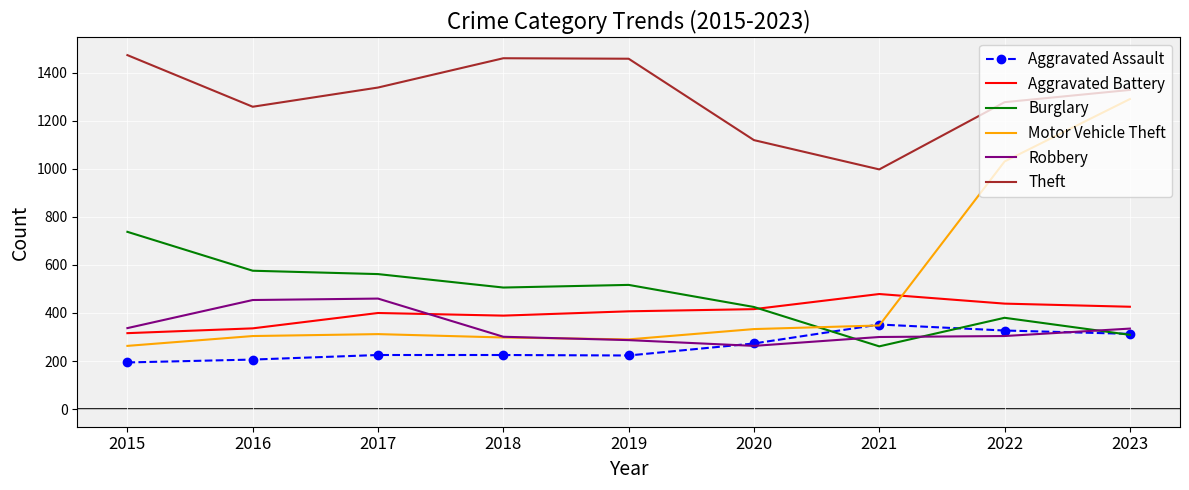

Which series has the widest spread of values?

Motor Vehicle Theft